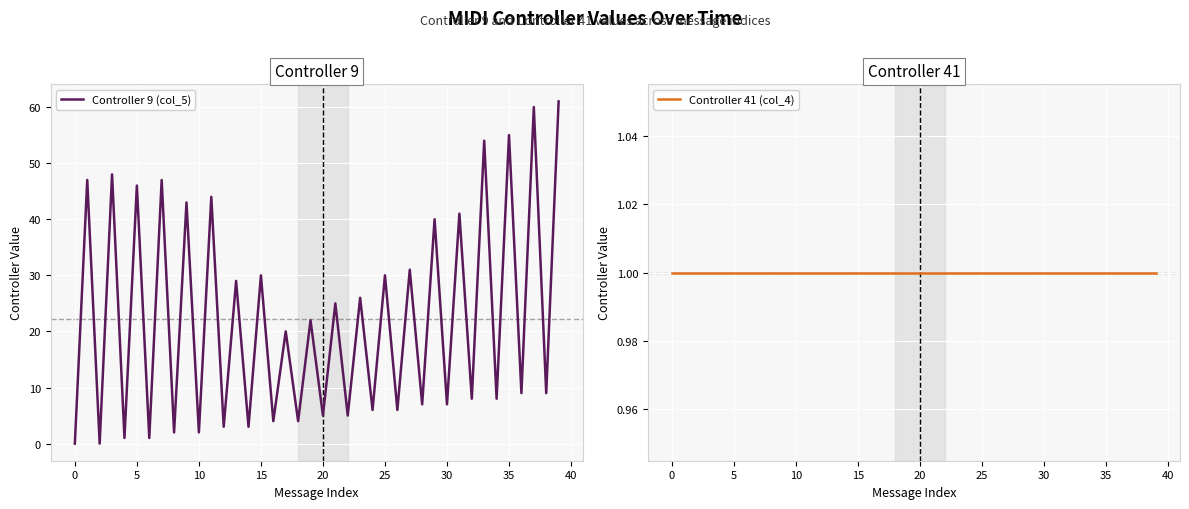

Which category has the highest value in the Controller 9 (col_5) series?

39